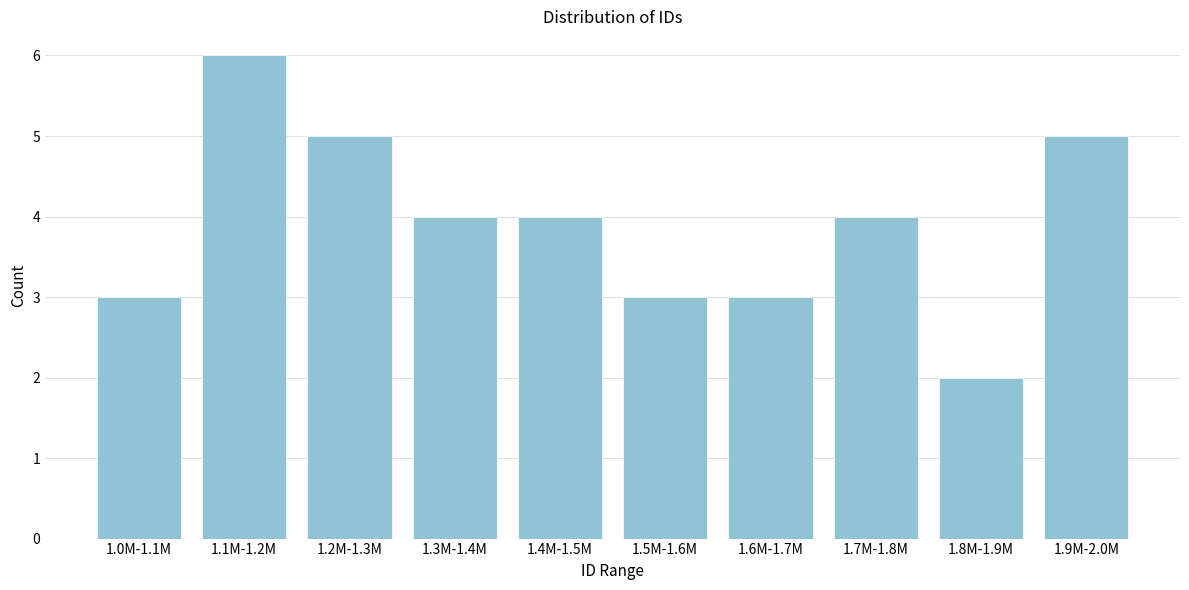

Reading right to left, list all the values displayed in this chart.

1.9M-2.0M=5	1.8M-1.9M=2	1.7M-1.8M=4	1.6M-1.7M=3	1.5M-1.6M=3	1.4M-1.5M=4	1.3M-1.4M=4	1.2M-1.3M=5	1.1M-1.2M=6	1.0M-1.1M=3